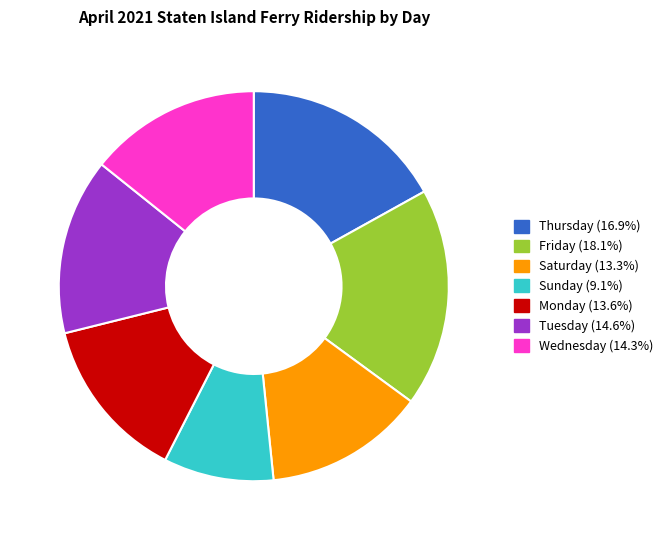

Is there any slice that represents more than half of the pie?

No